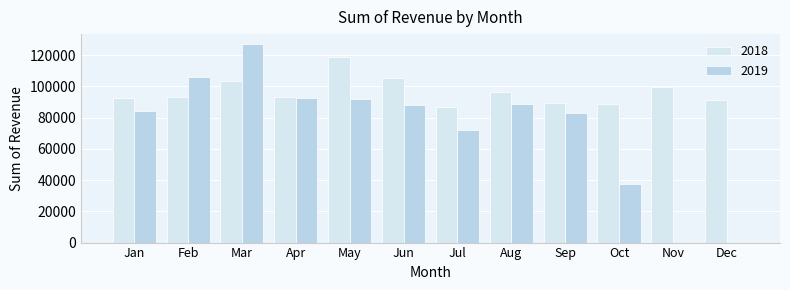

Which series has the largest range (max minus min)?

2019